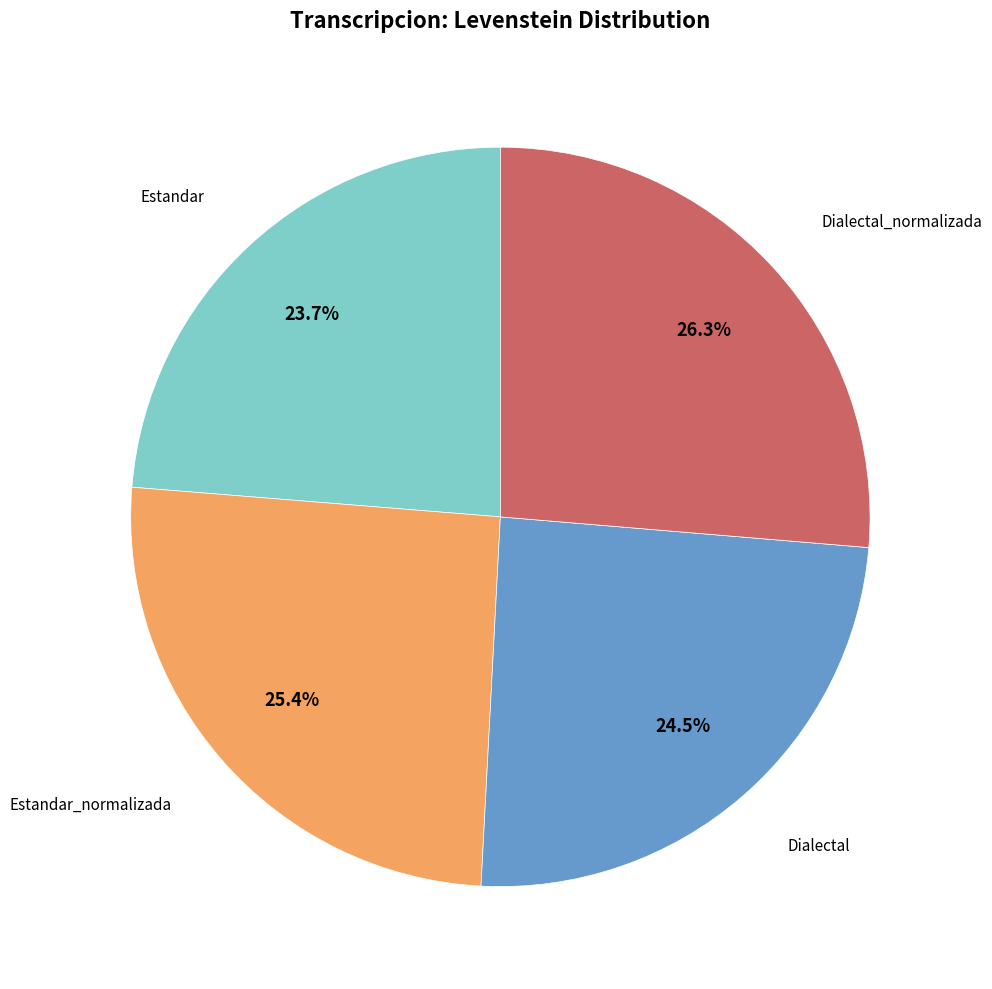

Is there any slice that represents more than half of the pie?

No